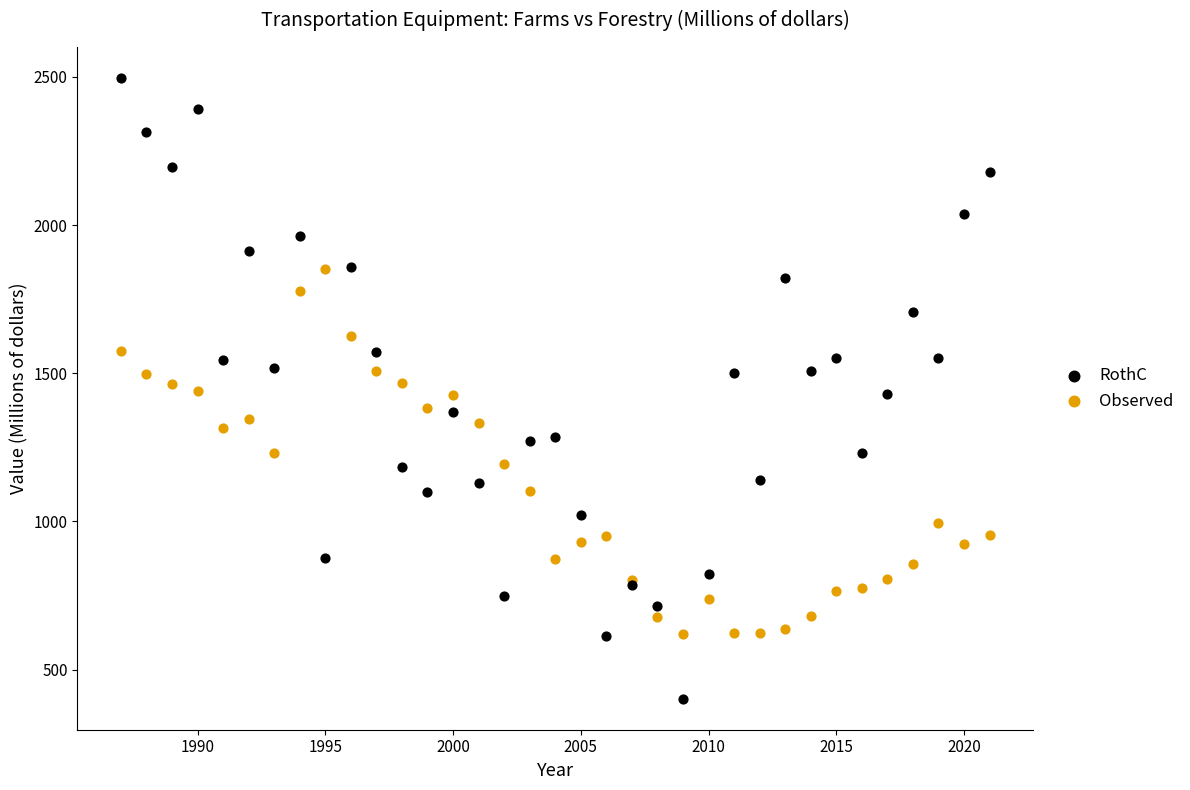

Which series reaches the maximum Y coordinate?

RothC